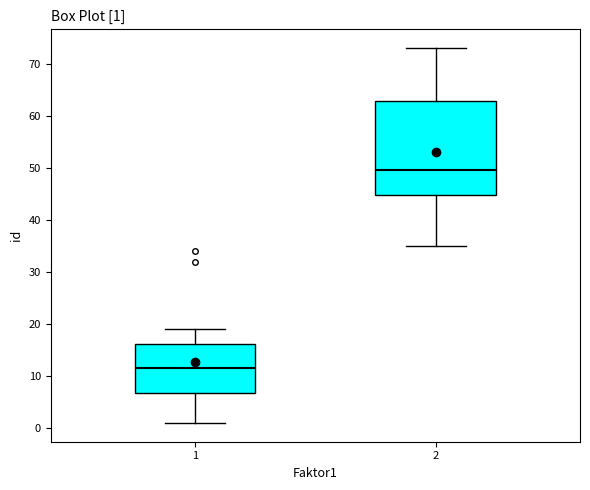

Which box has the lowest median line?

1